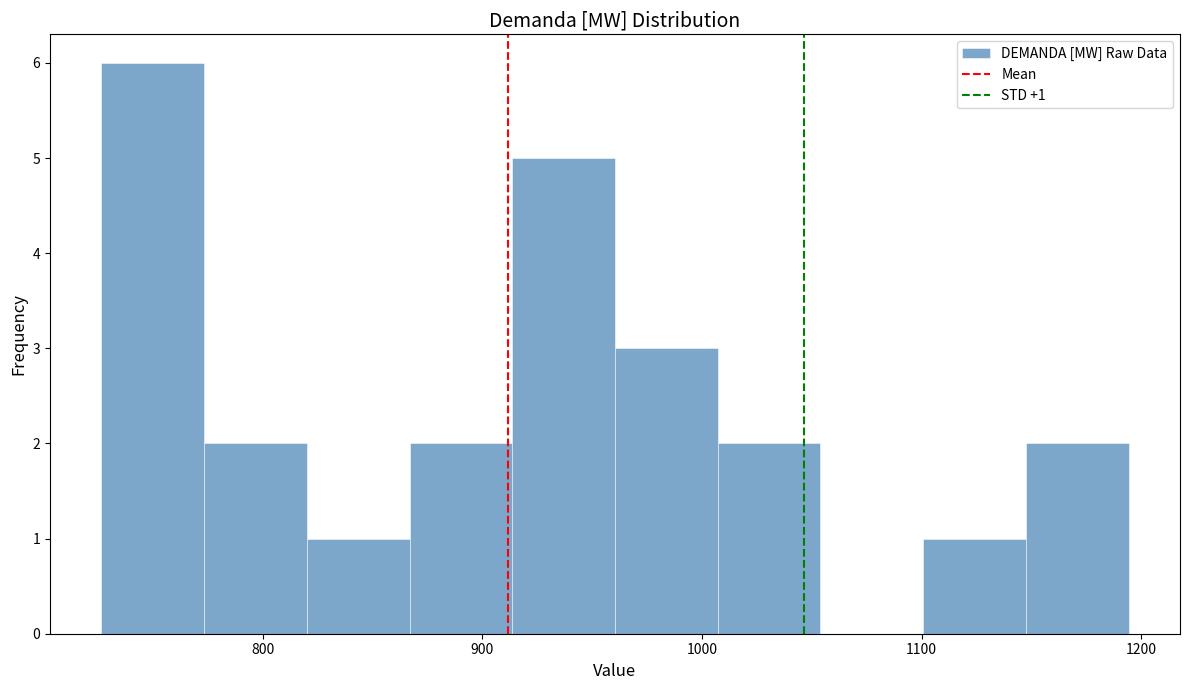

Over which range of the x-axis is the bar tallest?

730 to 770